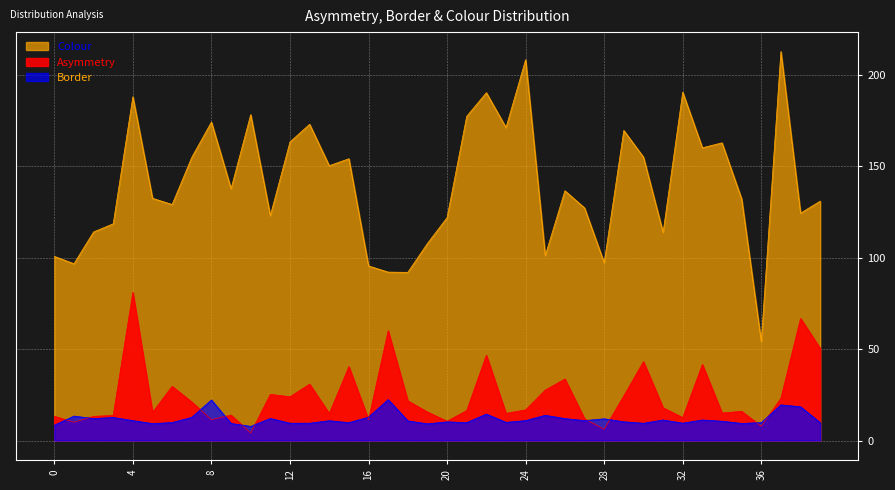

Between 10 and 2, which is larger?

2